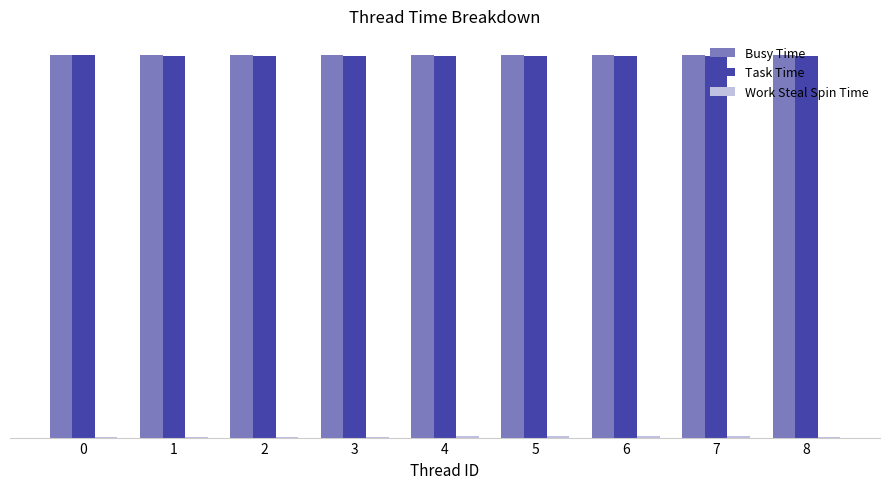

Which series has the widest spread of values?

Task Time